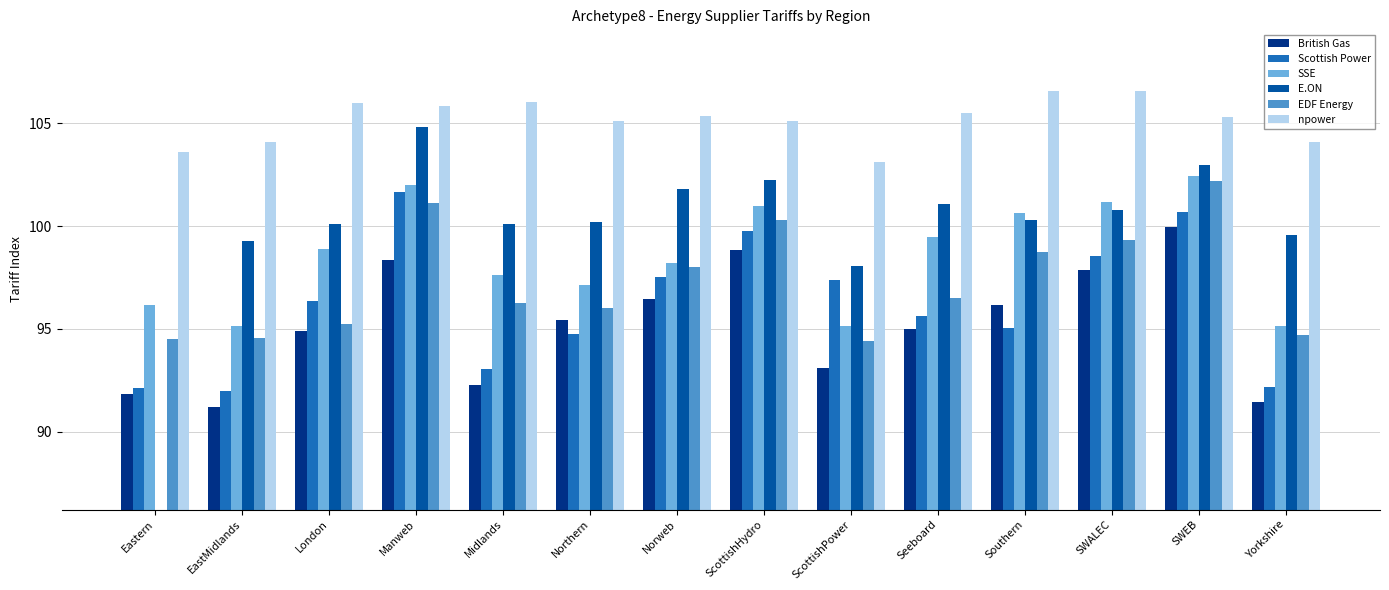

What are all the series names shown in the legend?

British Gas, Scottish Power, SSE, E.ON, EDF Energy, npower